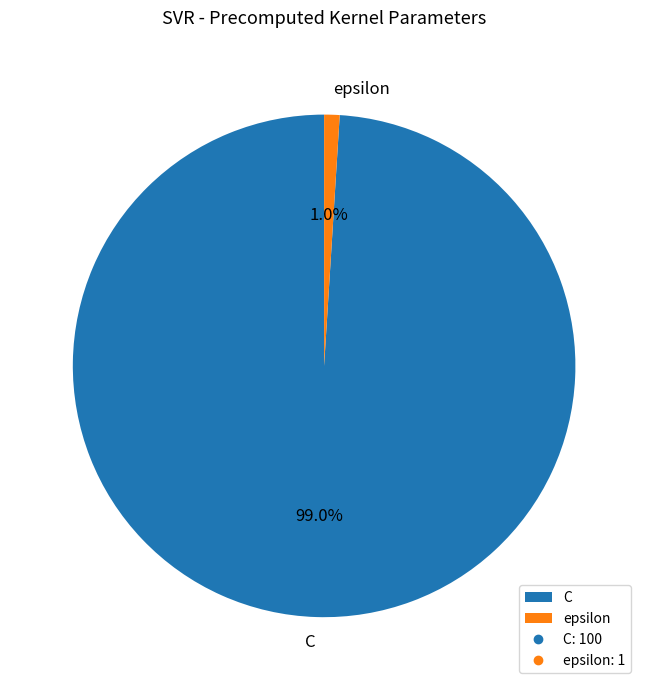

True or false: epsilon accounts for 11% of the total.

False